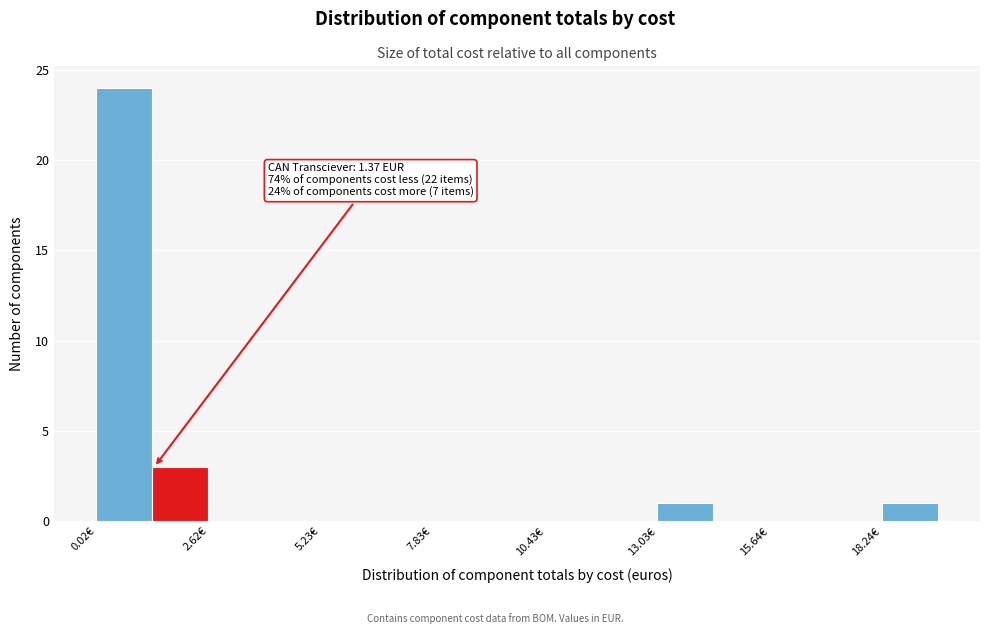

Read against the x-axis, roughly where is the centre of the tallest bar?

0.5